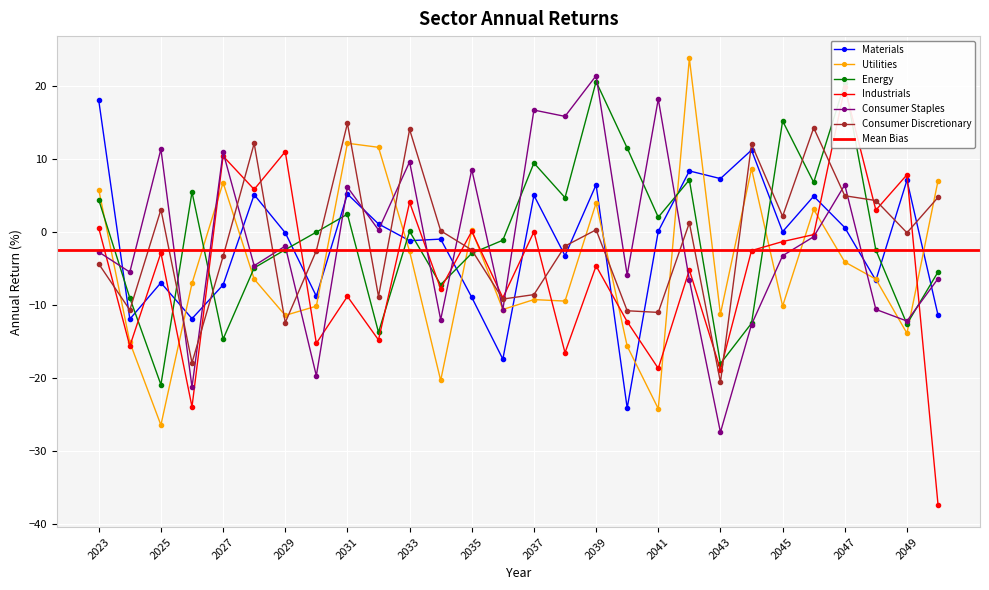

Is it true that Utilities equals -5.7 at 2041?

False